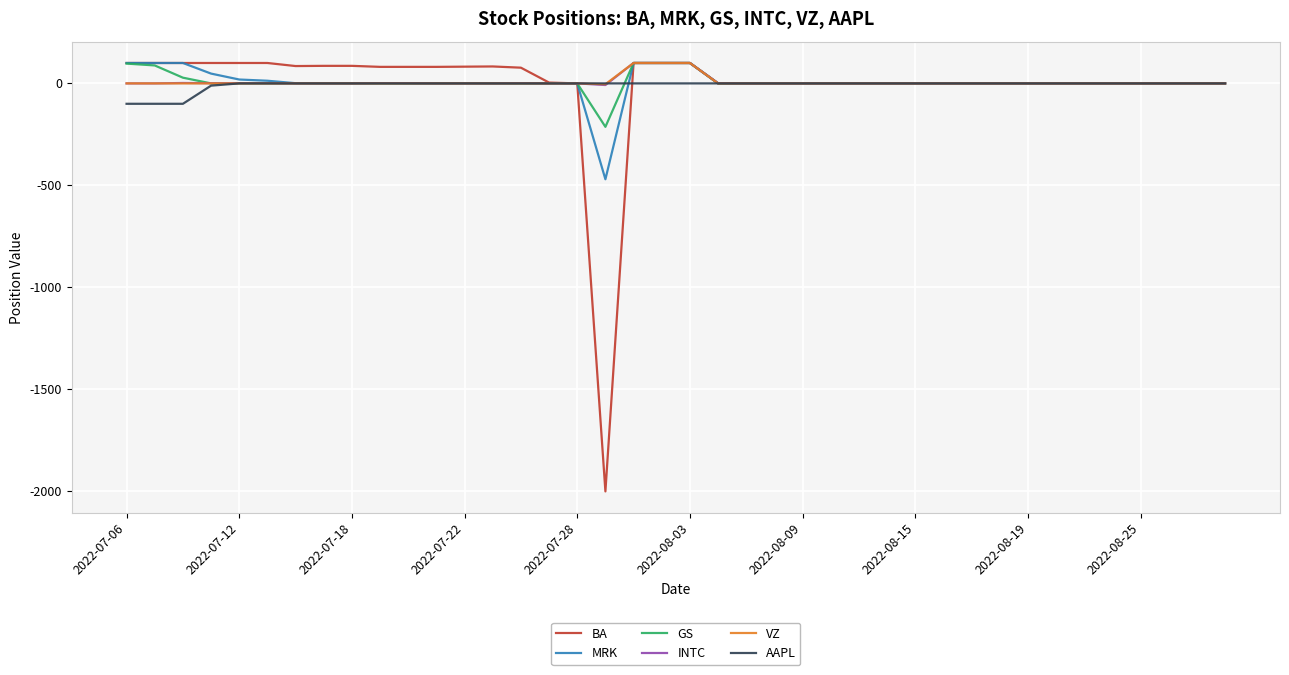

How many interior local peaks does the BA series have?

1